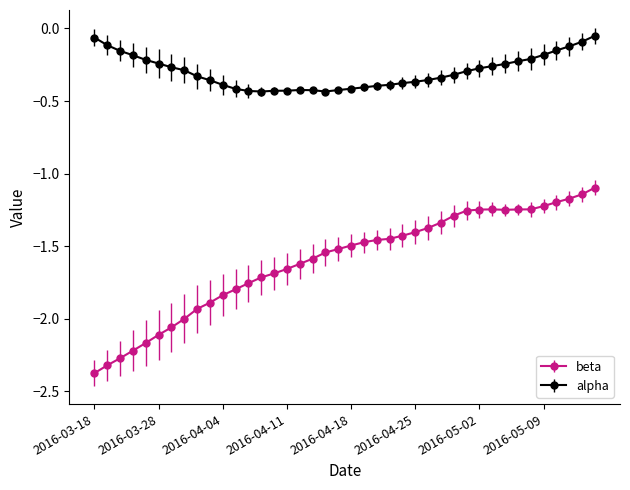

List the series in order of their overall mean, highest first.

alpha, beta